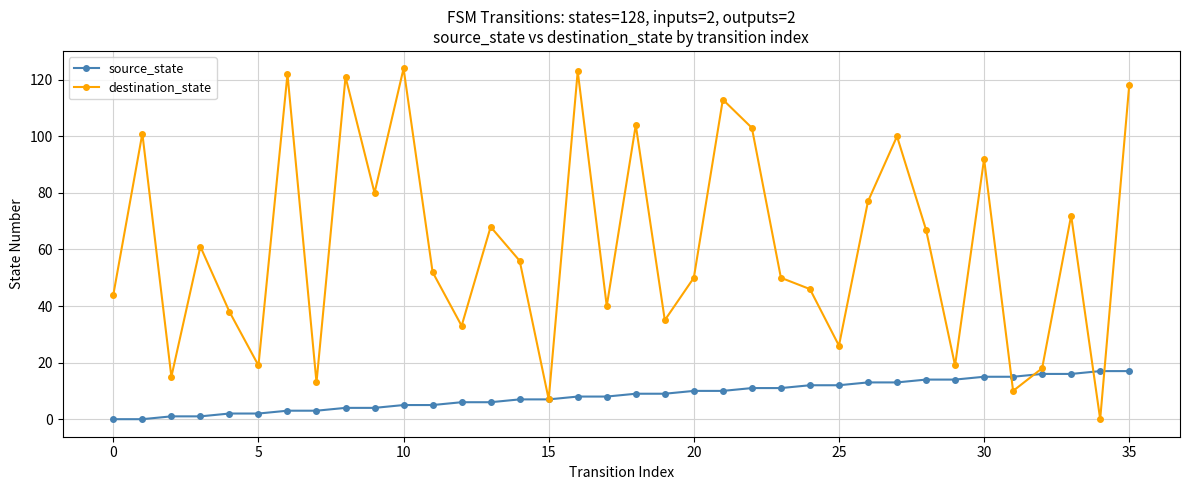

Which series has the largest range (max minus min)?

destination_state